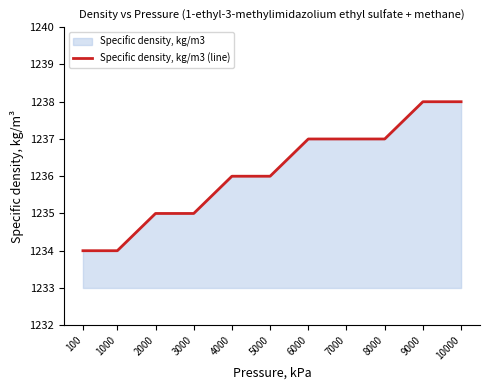

Which has a higher value, 4000 or 9000?

9000